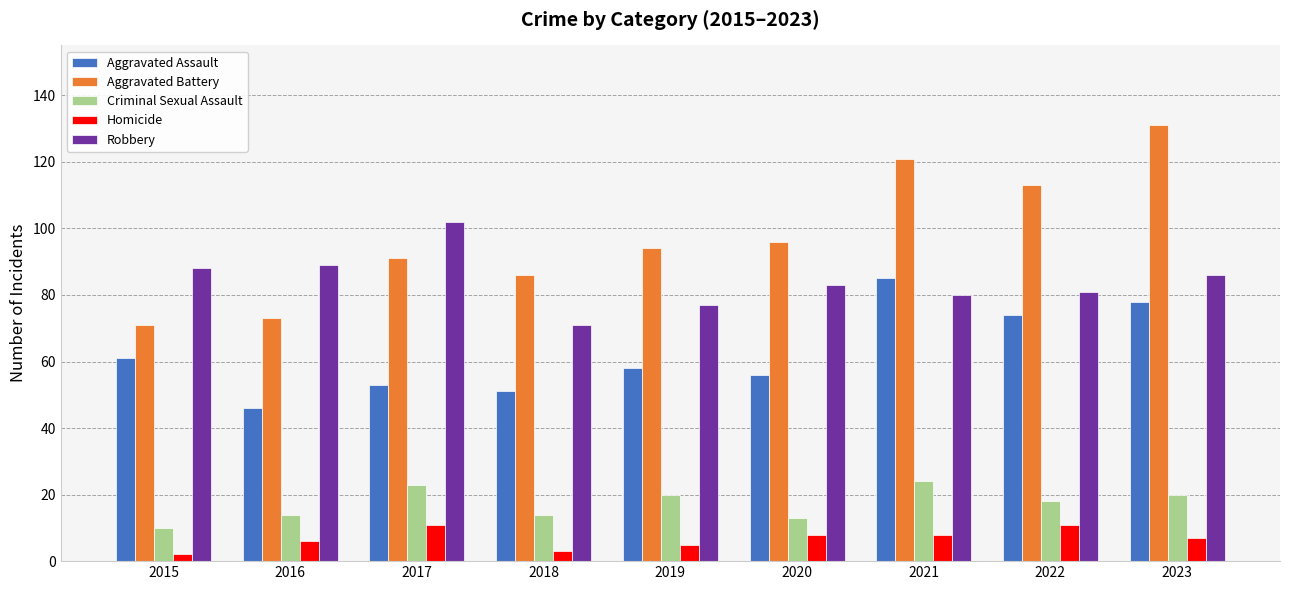

What is the approximate value of Criminal Sexual Assault at 2022, to the nearest 5?

20